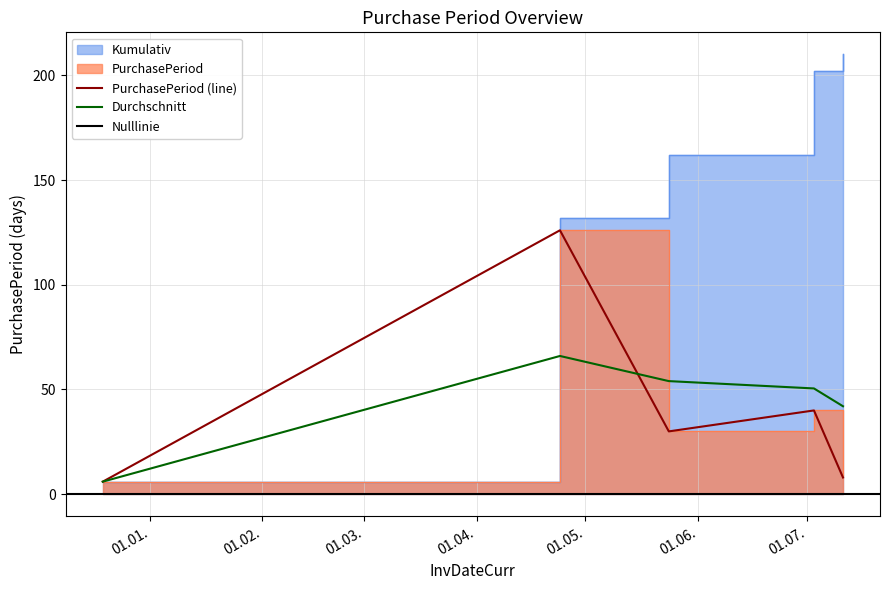

What is the difference between the values at 2017-07-03 and 2016-12-19?

34